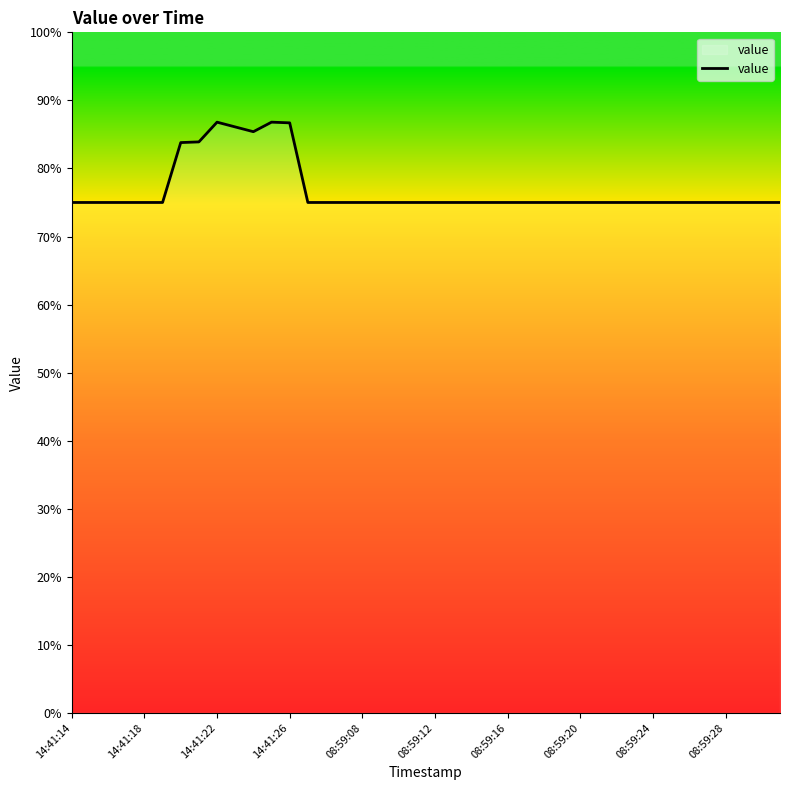

What is the maximum value shown in the chart?

86.8